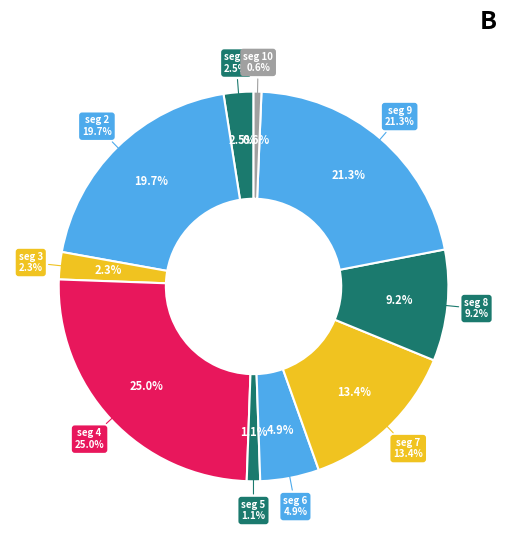

Which slice is the largest?

signal segment 4